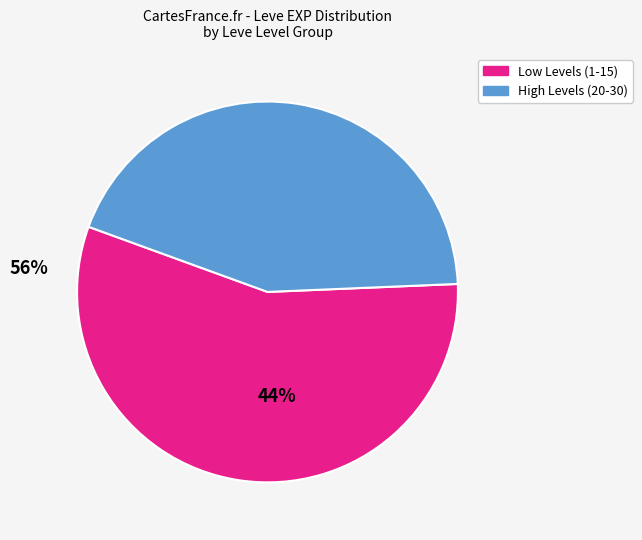

Is there any slice that represents more than half of the pie?

Yes